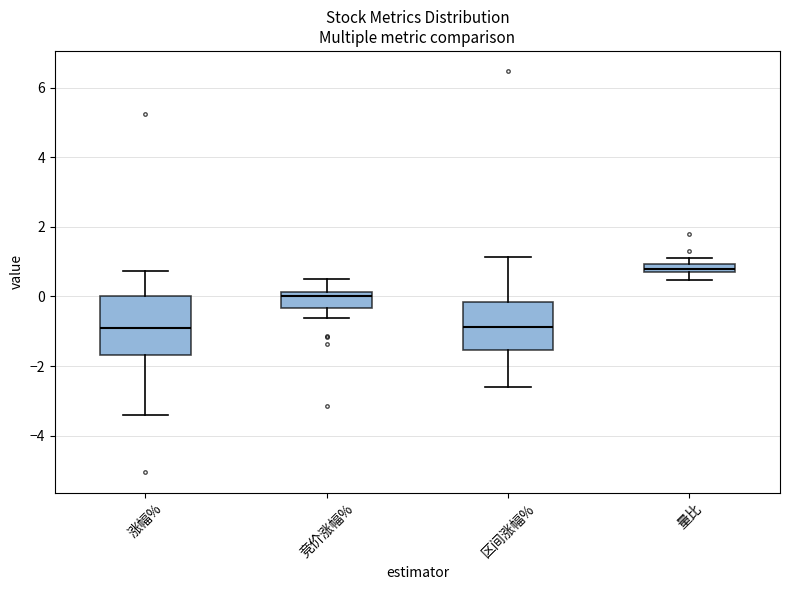

Comparing the boxes themselves (not the whiskers), which one is the tallest?

涨幅%